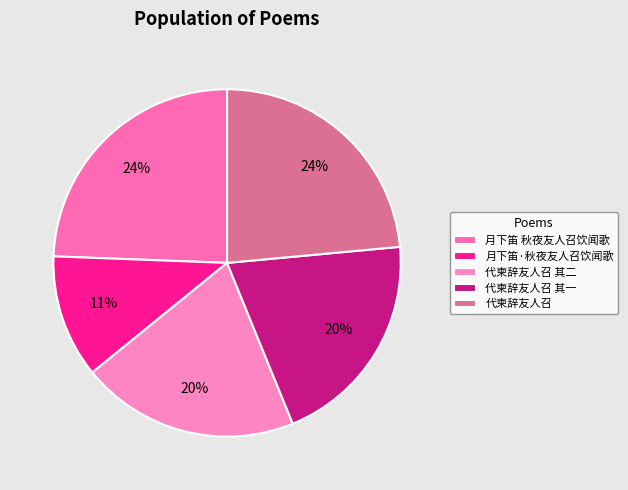

Is 代柬辞友人召 the majority of the pie?

No